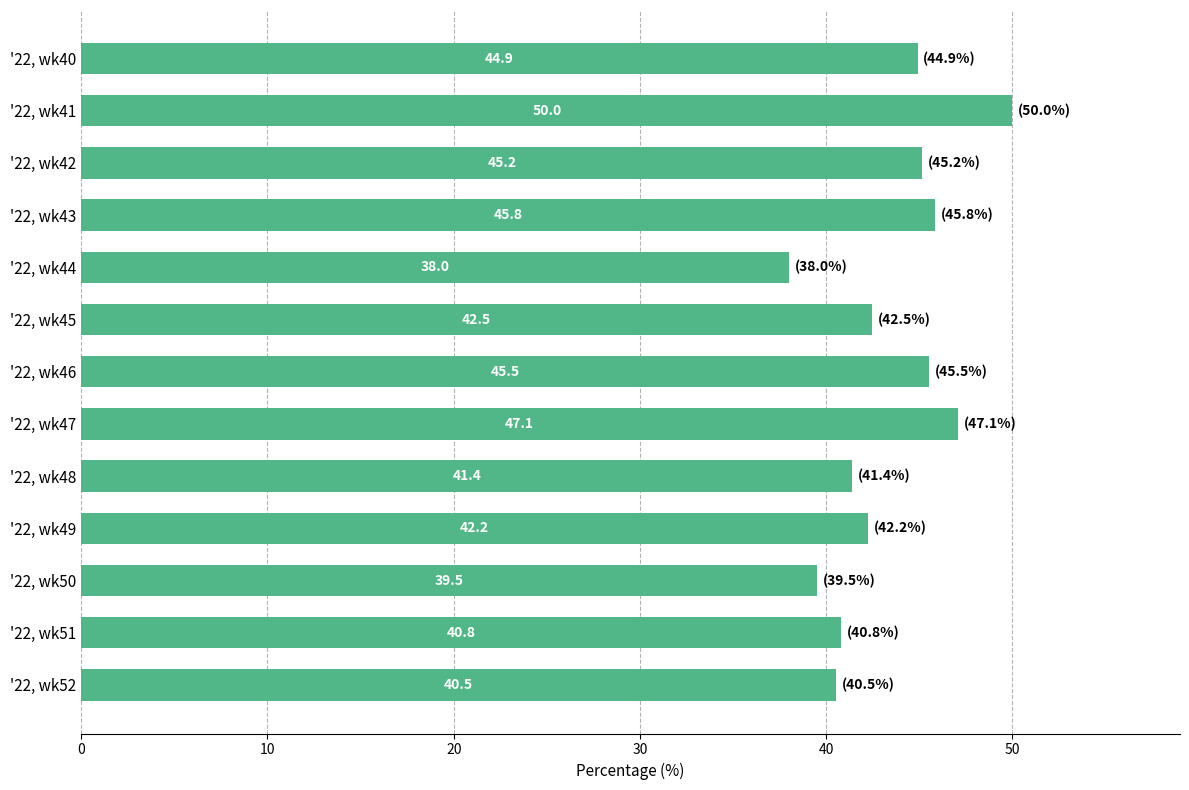

What is the value of the 13th bar from the top?

40.5